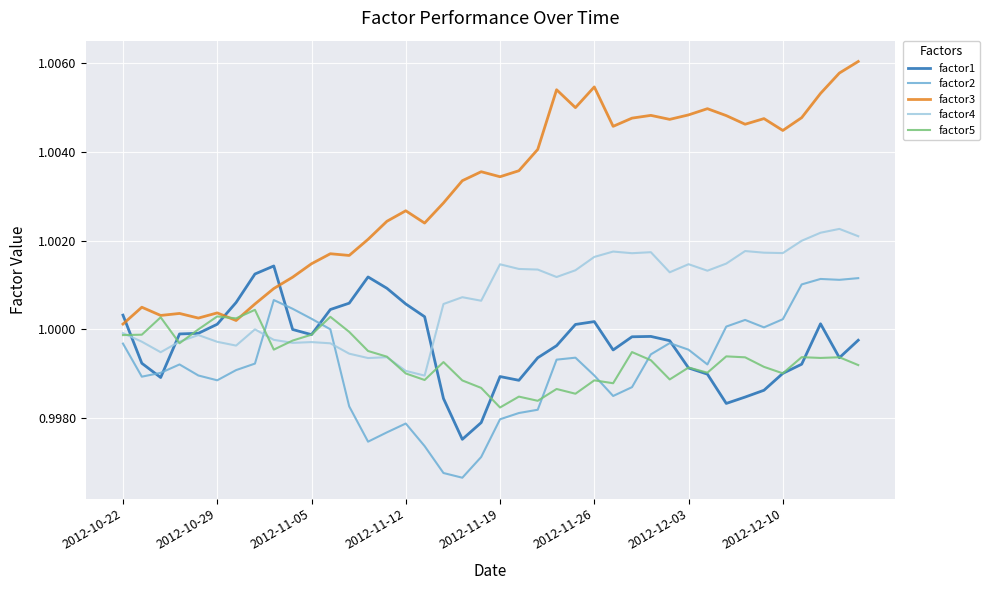

Which series has the largest range (max minus min)?

factor3